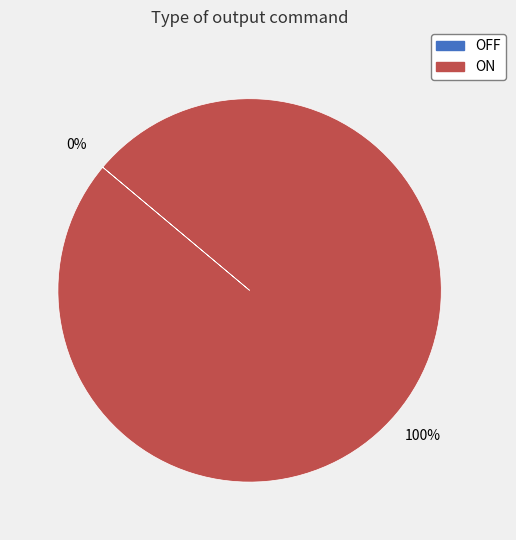

Does any single category account for the majority?

Yes